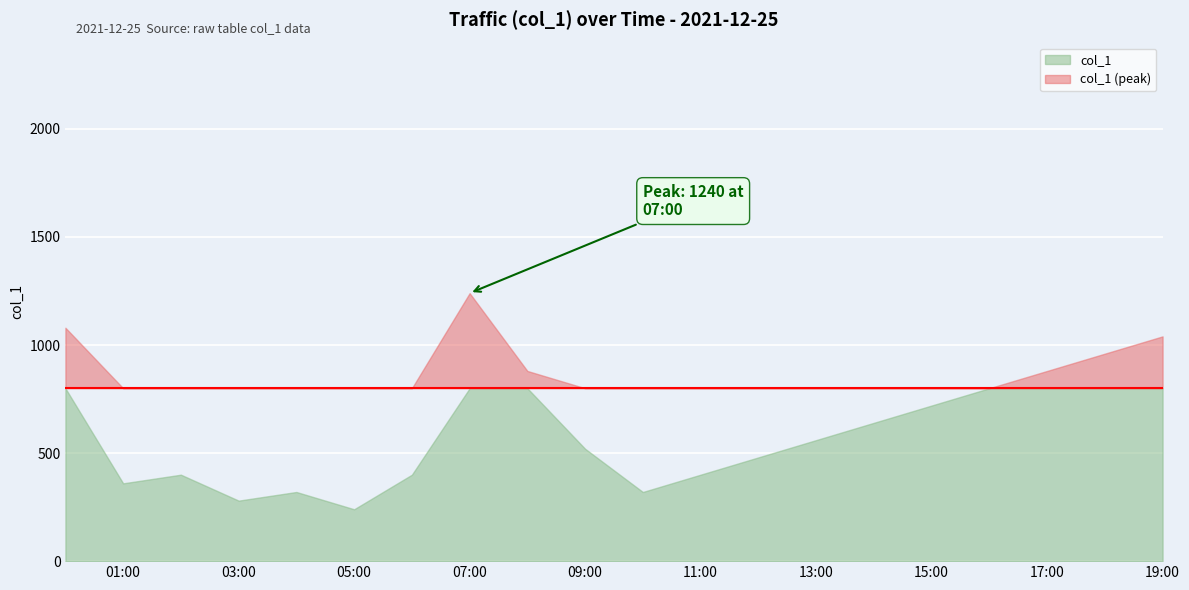

What is the difference between the second highest and minimum values?

840